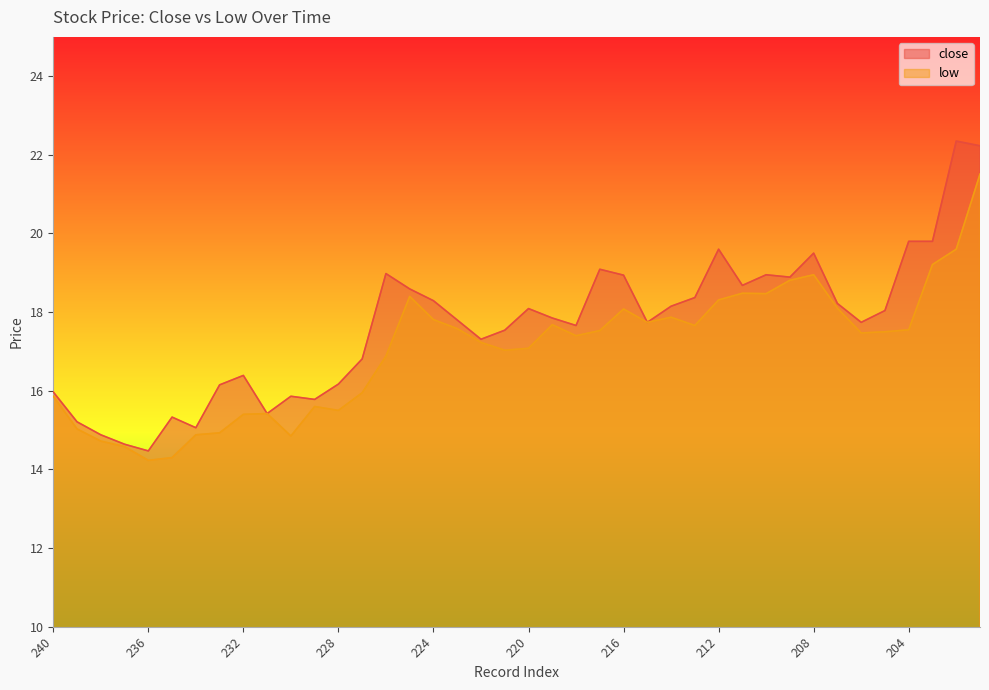

What is the difference between the maximum and minimum values in the close series?

7.9